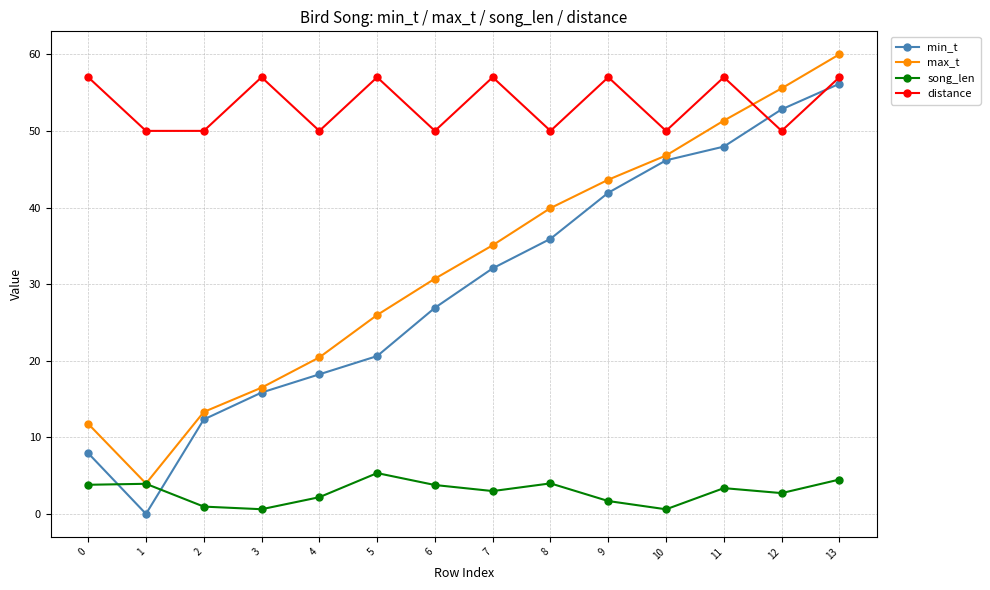

In min_t, how many points are lower than both neighbors (excluding endpoints)?

1